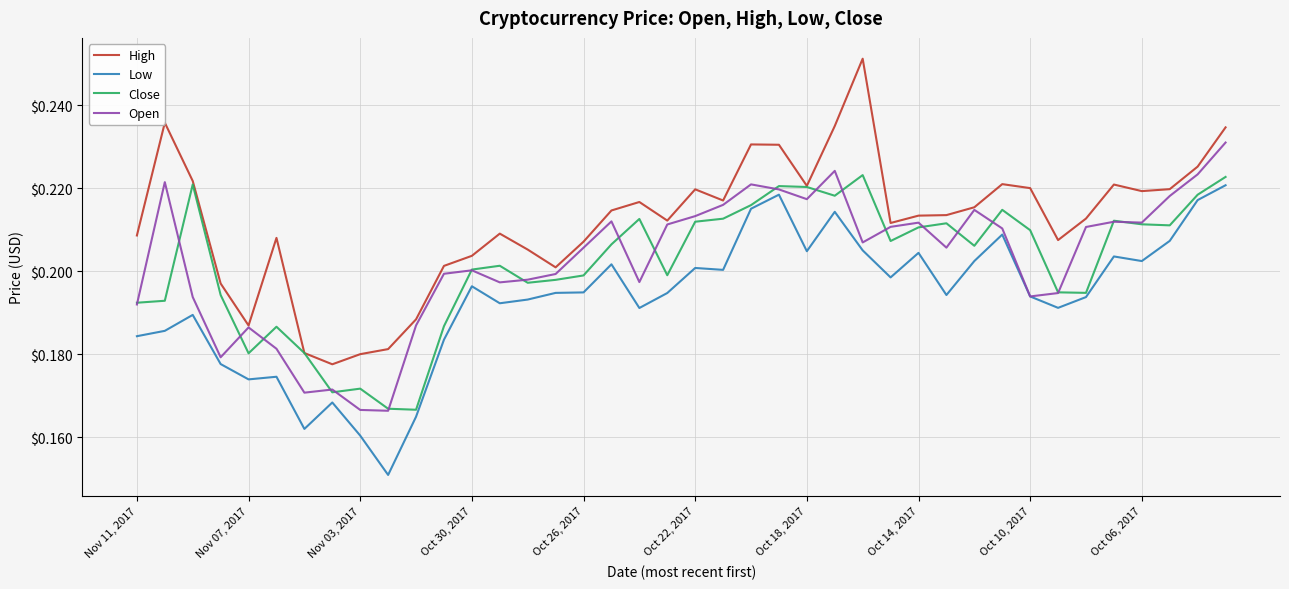

True or false: High and Low intersect in this chart.

False